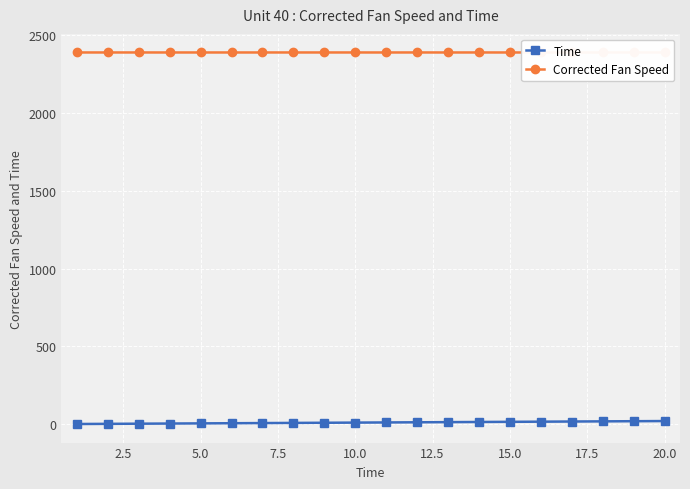

What is the highest value of the Corrected Fan Speed series?

2388.2